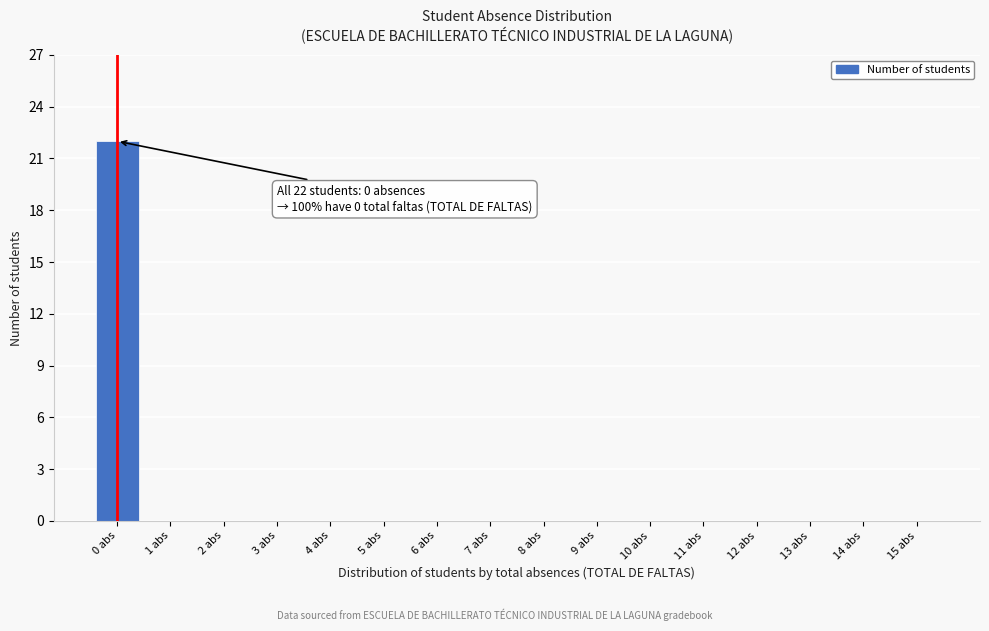

Reading left to right, list all the values displayed in this chart.

0 abs=22	1 abs=0	2 abs=0	3 abs=0	4 abs=0	5 abs=0	6 abs=0	7 abs=0	8 abs=0	9 abs=0	10 abs=0	11 abs=0	12 abs=0	13 abs=0	14 abs=0	15 abs=0